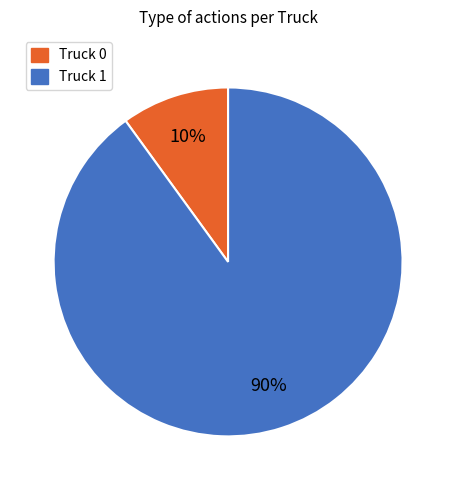

To the nearest percent, what is the combined percentage of Truck 1 and Truck 0?

100%